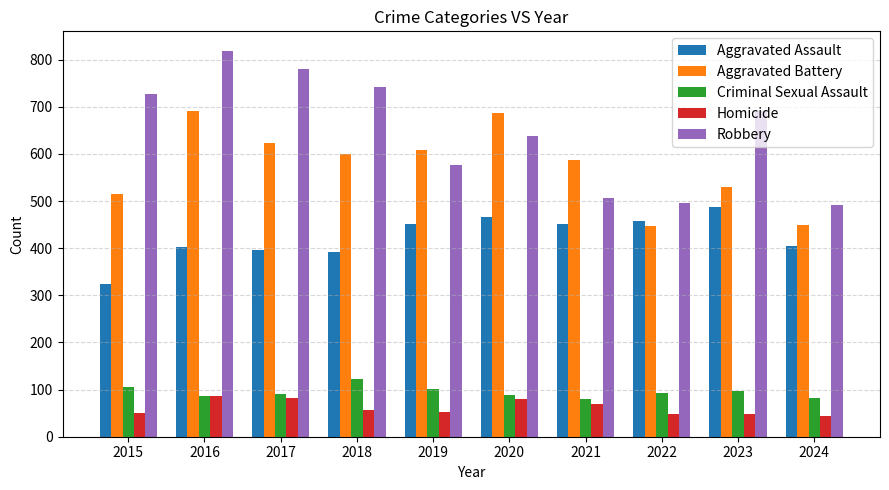

How many data points does each series have?

10